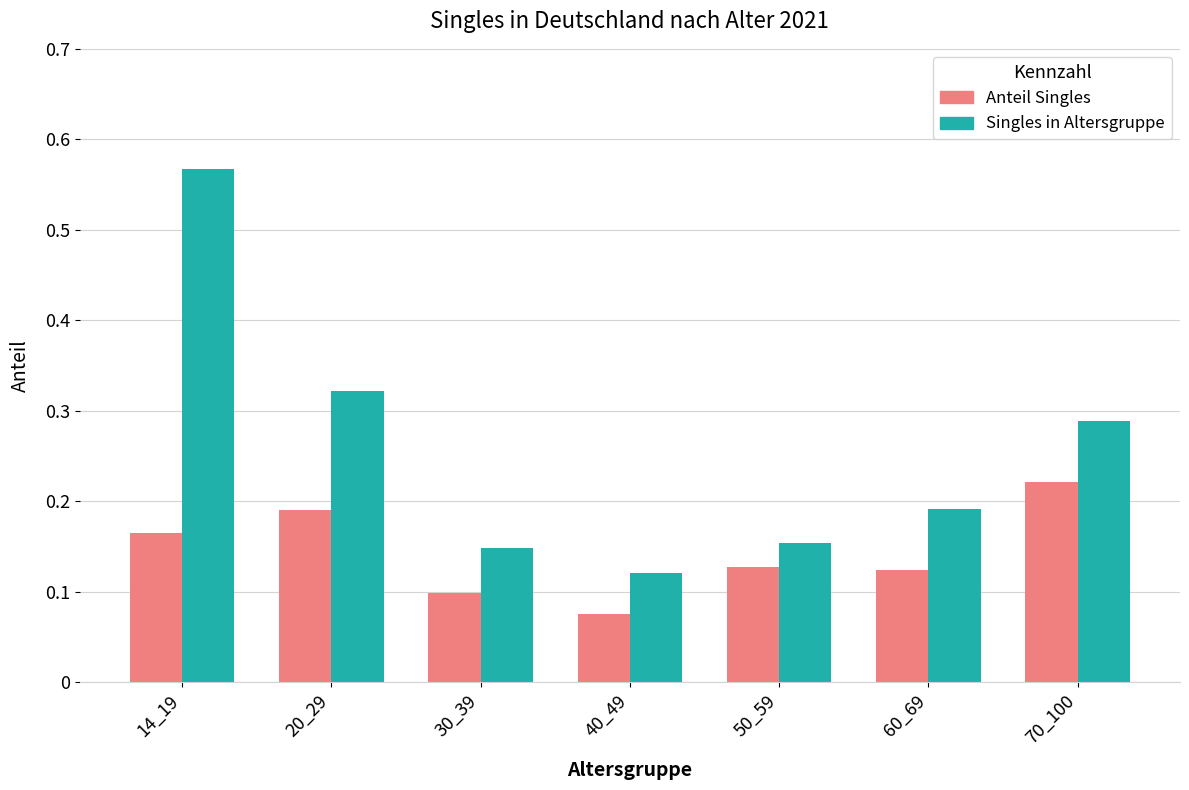

Which category has the highest value in the Anteil Singles series?

70_100